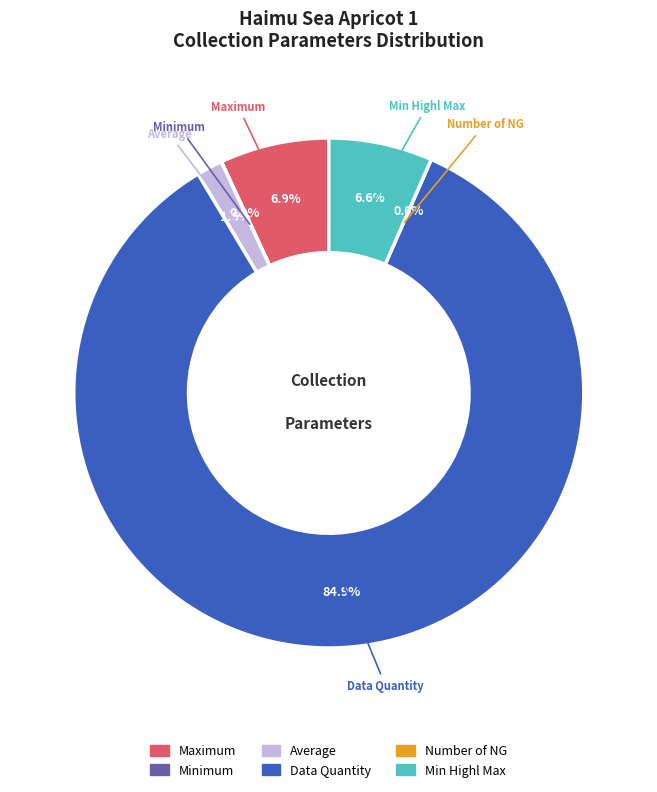

To the nearest percent, what portion does Data Quantity represent?

85%